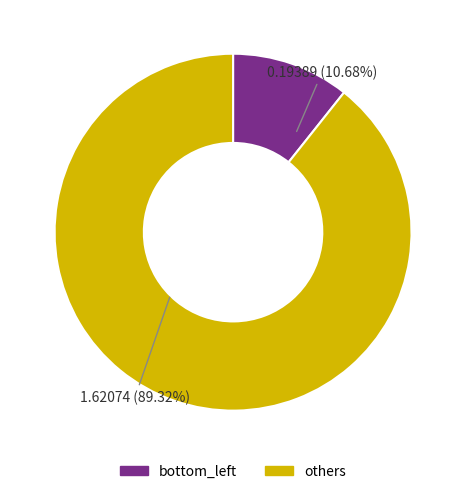

Does any single category account for the majority?

Yes